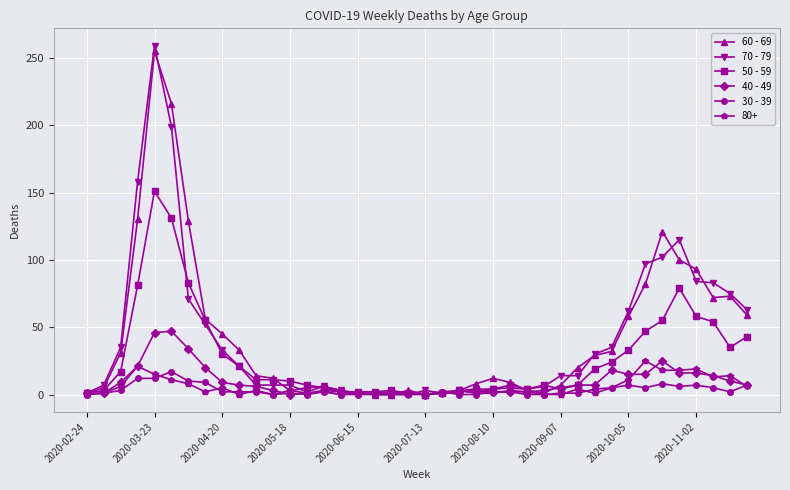

After their last crossing, which series has the higher values: 50 - 59 or 70 - 79?

70 - 79